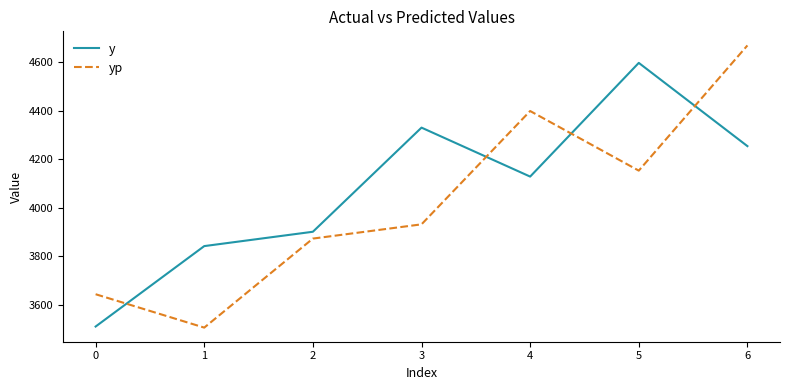

Does the chart have visible grid lines?

No